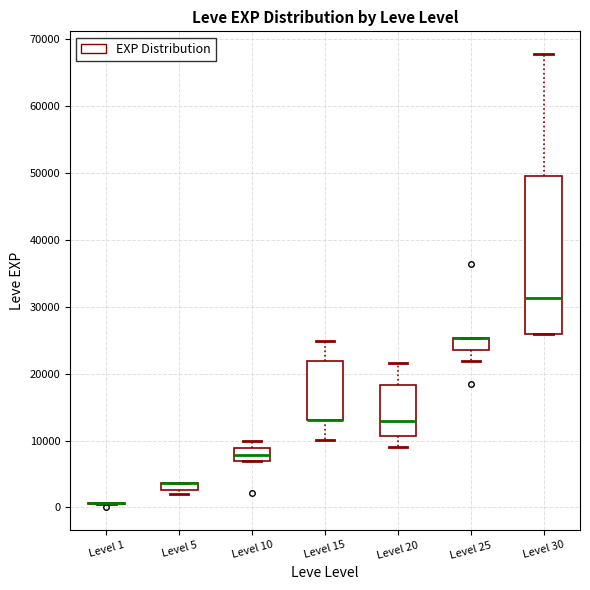

Comparing the boxes themselves (not the whiskers), which one is the tallest?

Level 30